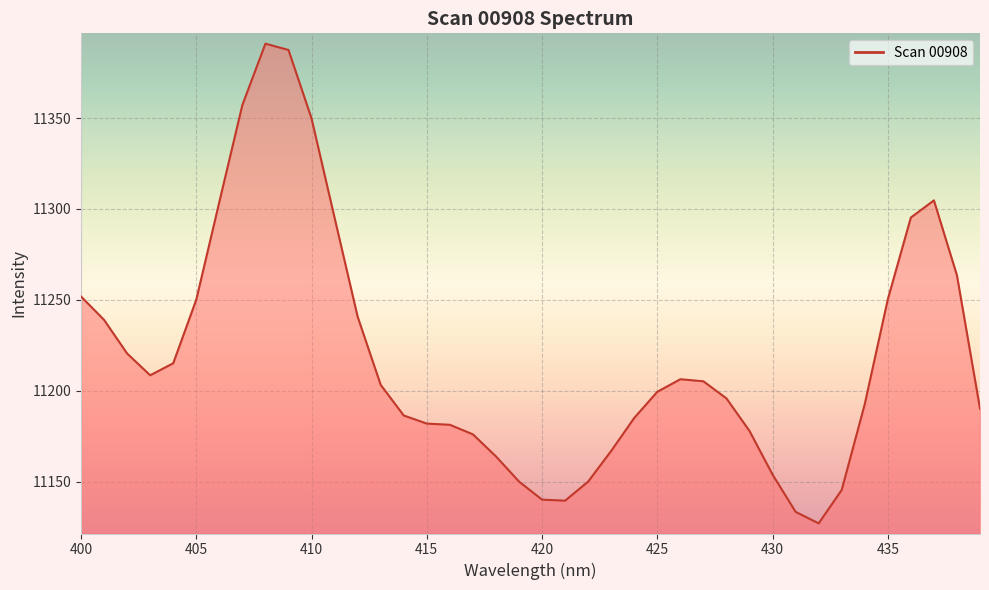

What is the difference between the maximum and minimum values?

263.9